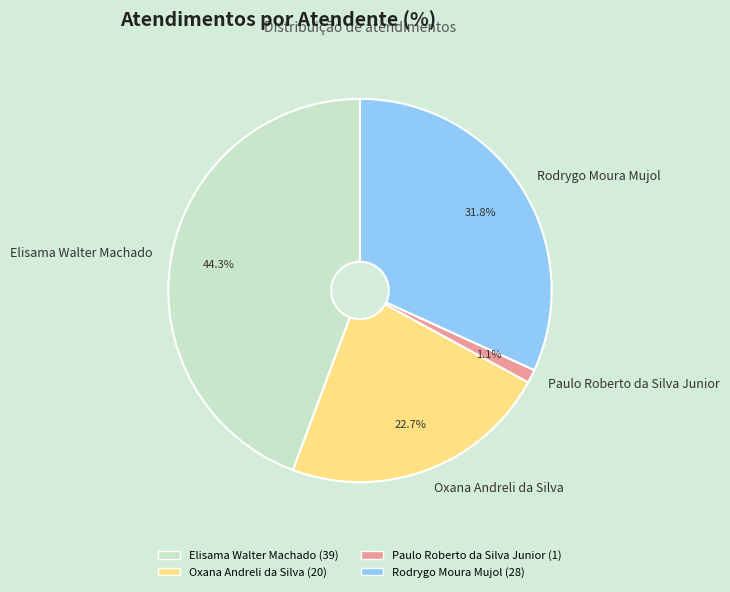

What portion of the pie excludes Elisama Walter Machado?

55.7%